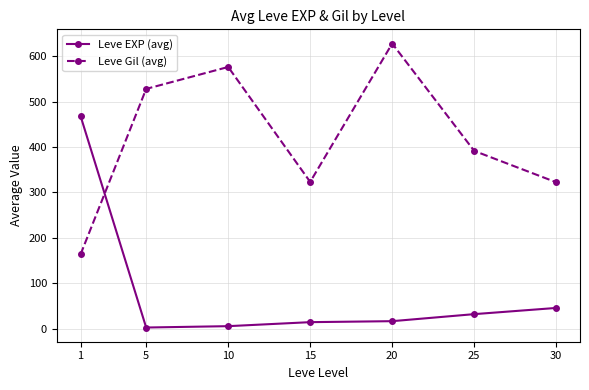

True or false: Leve EXP (avg) and Leve Gil (avg) cross at least once.

True